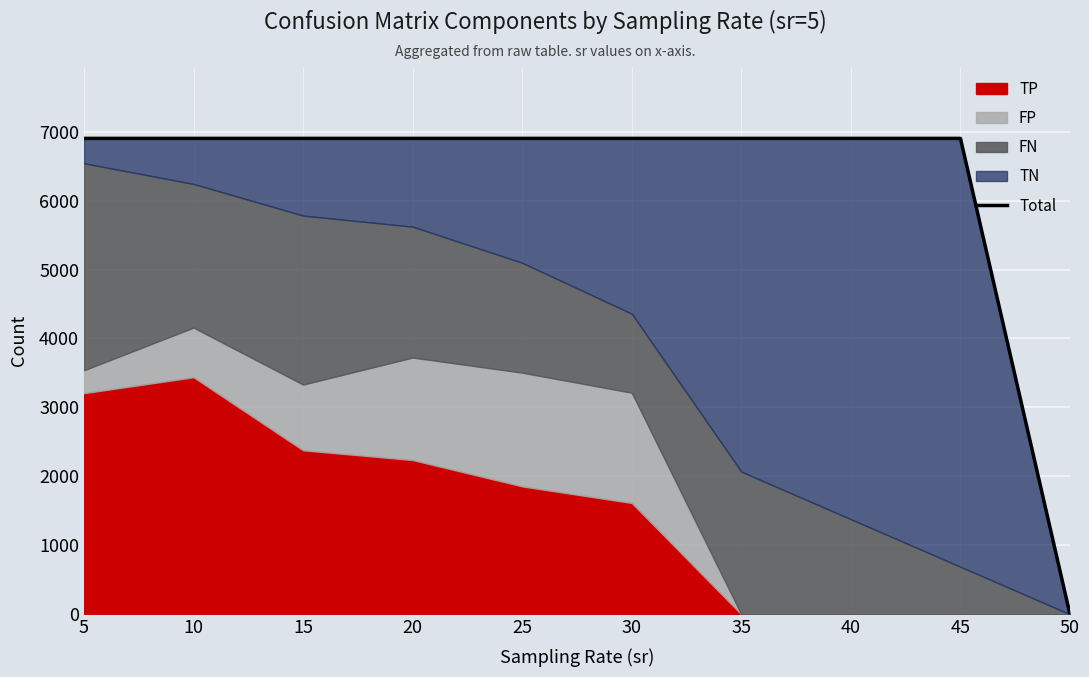

Rank the categories by value from highest to lowest.

5, 15, 20, 25, 30, 35, 40, 45, 10, 50